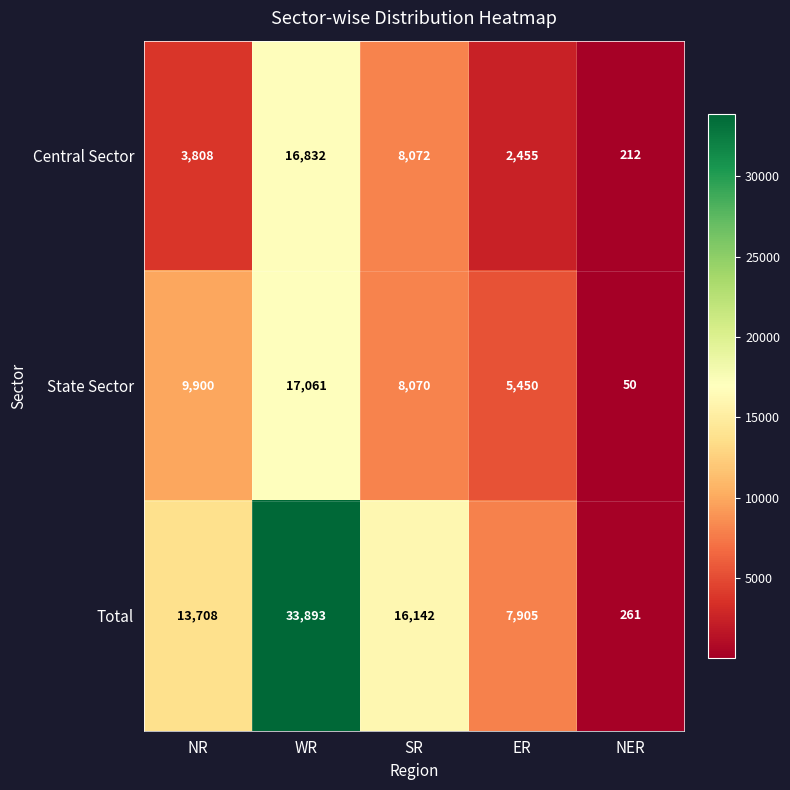

What is the total value across all series at WR?

67786